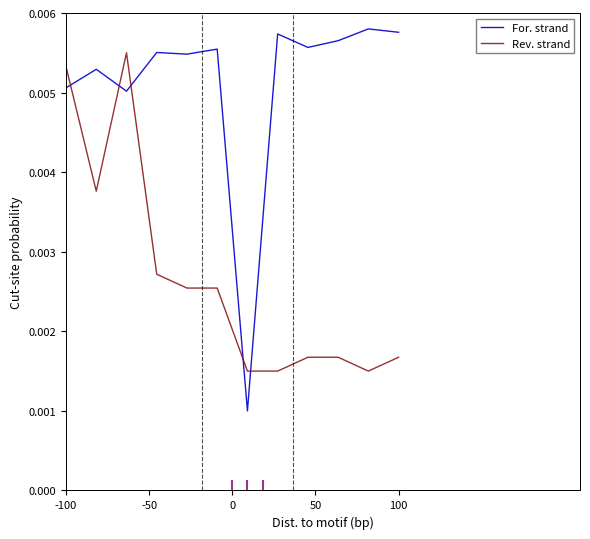

Rank the series by their average value, from highest to lowest.

For. strand, Rev. strand